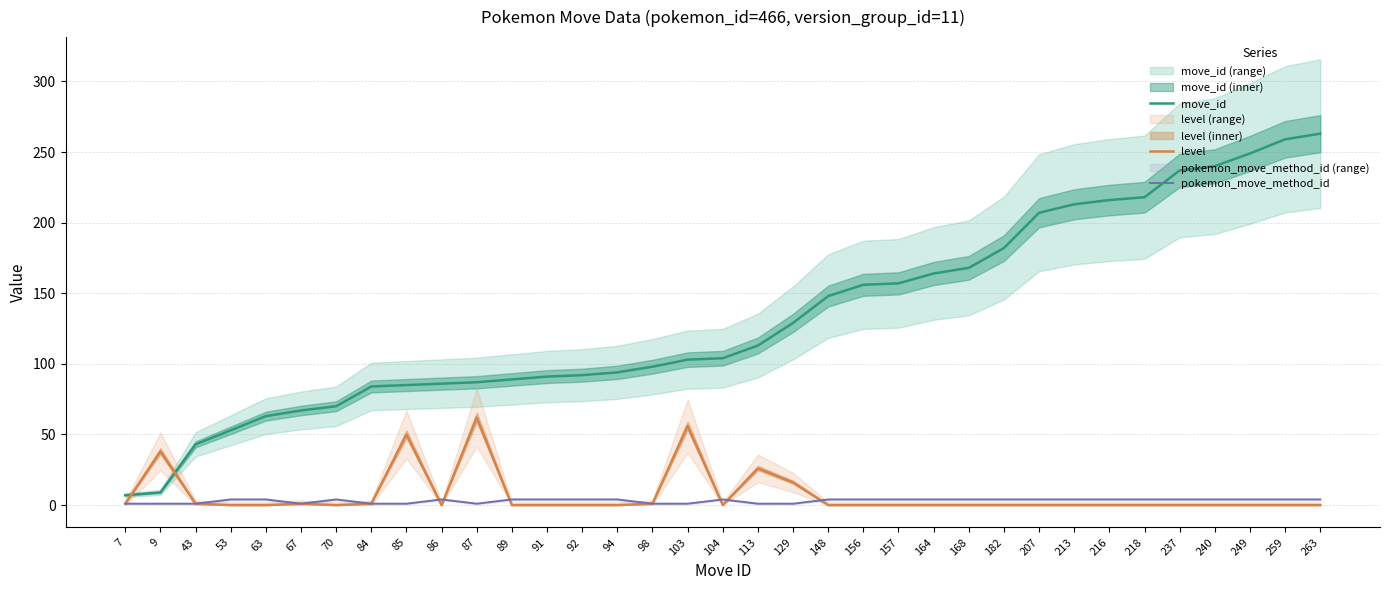

True or false: move_id and level cross at least once.

True